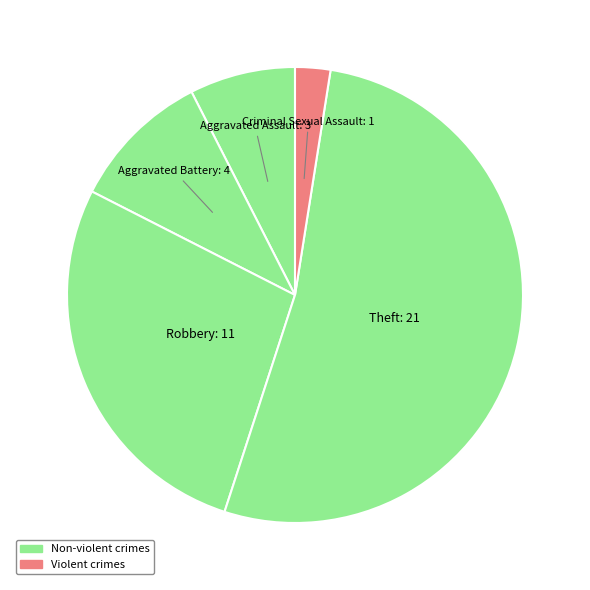

What is the smallest slice in the pie chart?

Criminal Sexual Assault